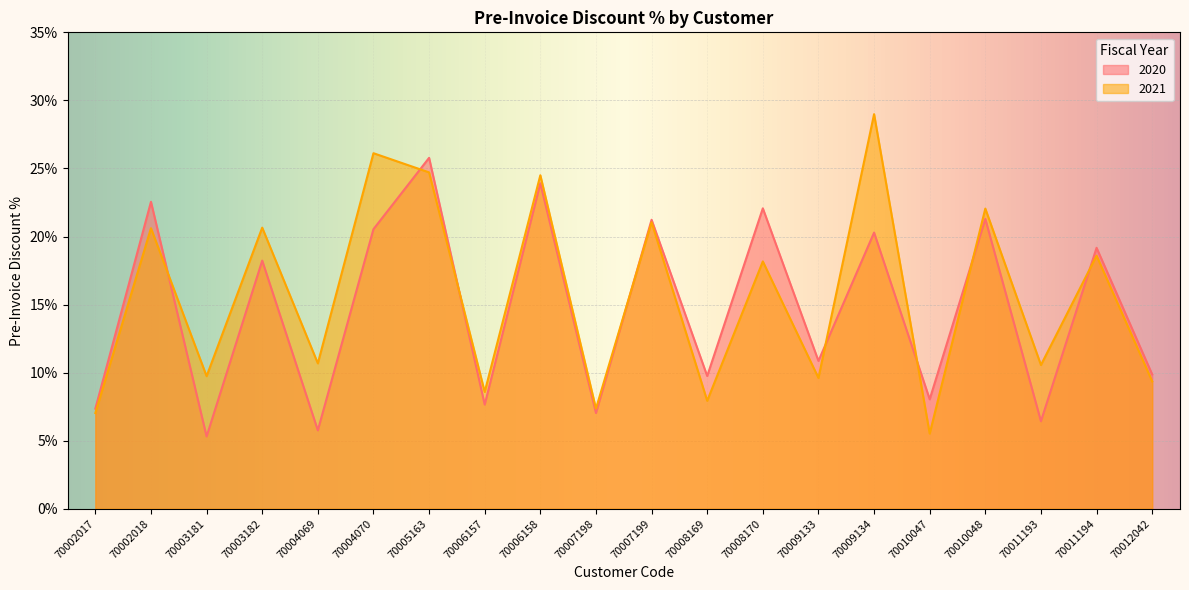

Which category has the lowest value in the 2021 series?

70010047